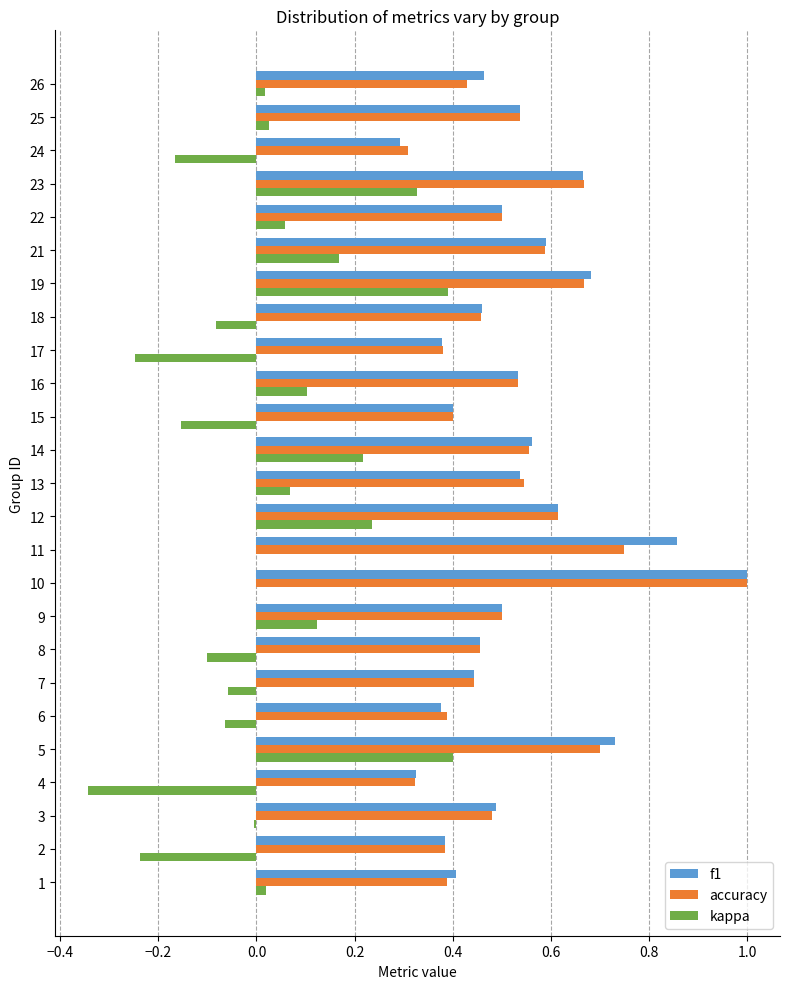

Between 3 and 19, which series saw the biggest shift?

kappa